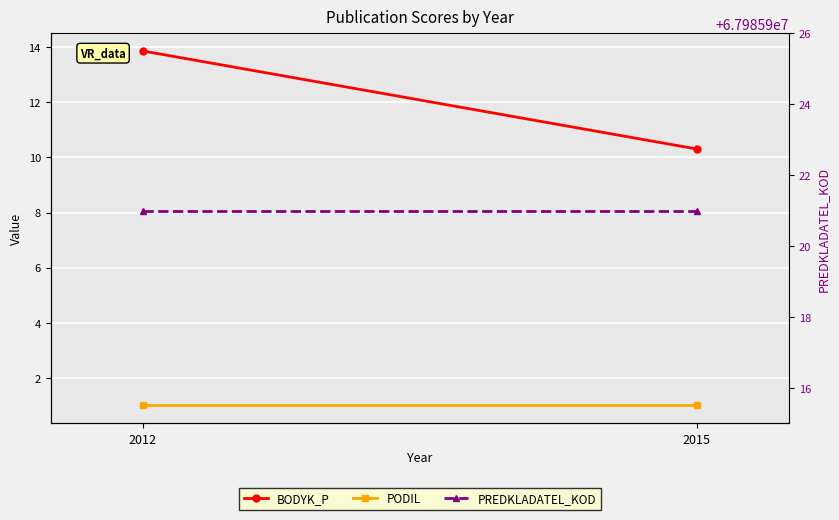

Which series has the largest total across all categories?

PREDKLADATEL_KOD